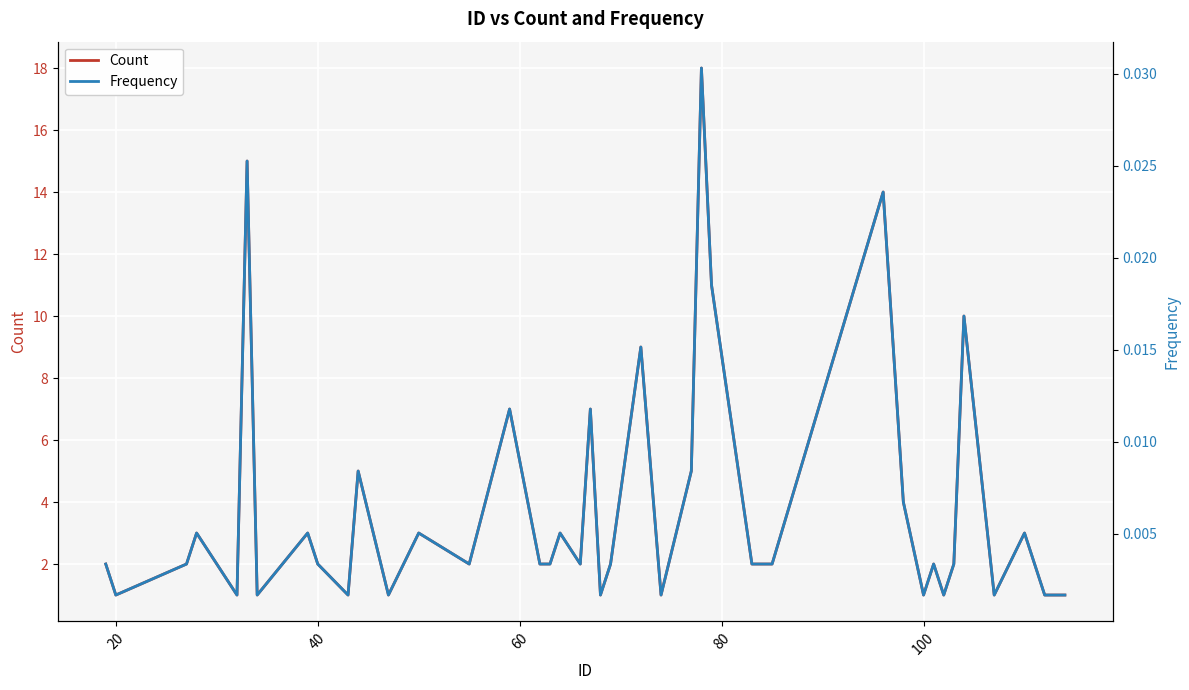

What is the highest value of the Count series?

18